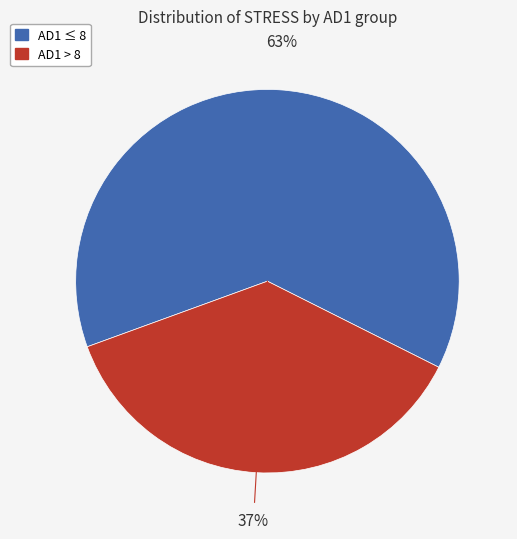

Does any single category account for the majority?

Yes